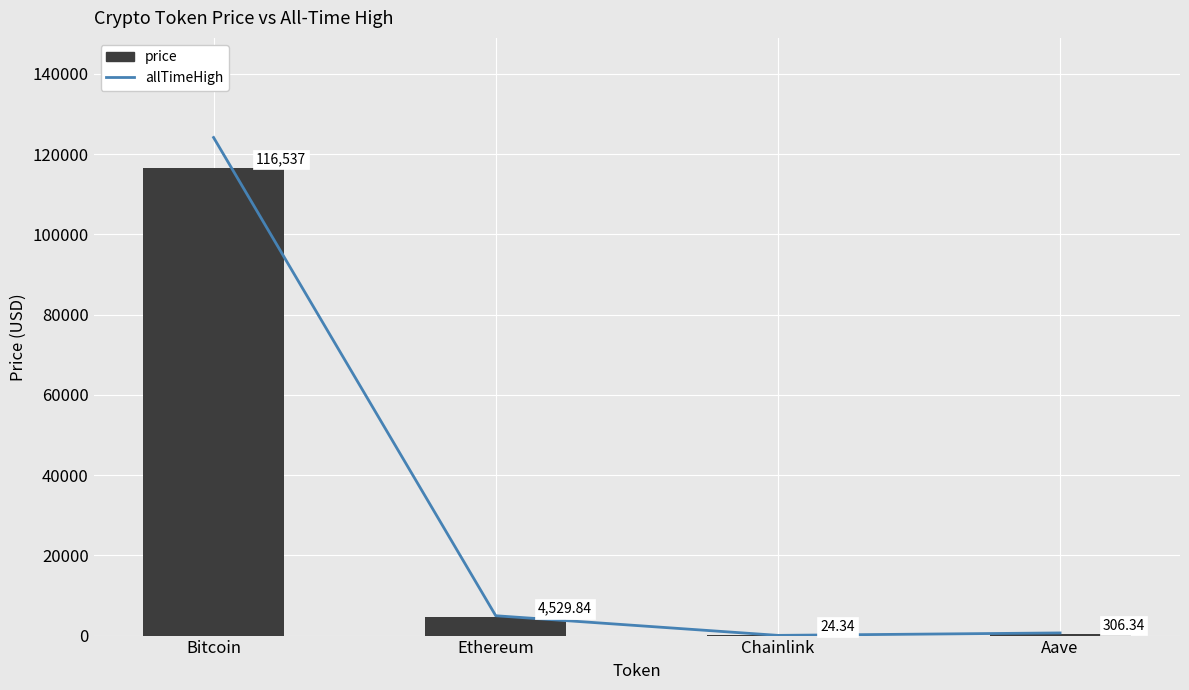

Are the bars horizontal?

No